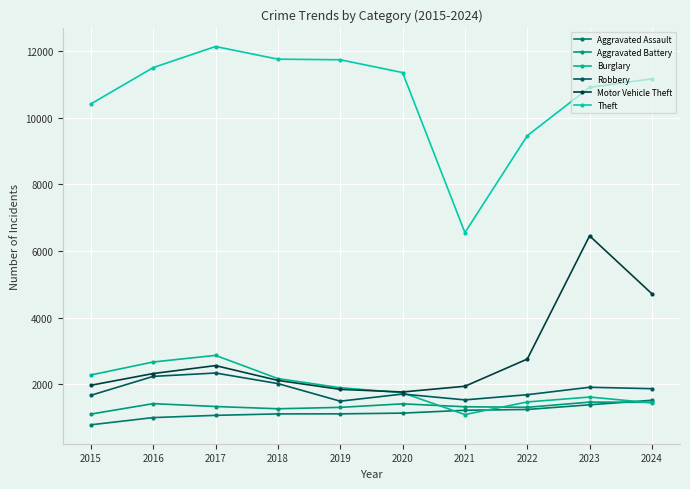

Read the Aggravated Assault value at 2022, to the nearest 10.

1240